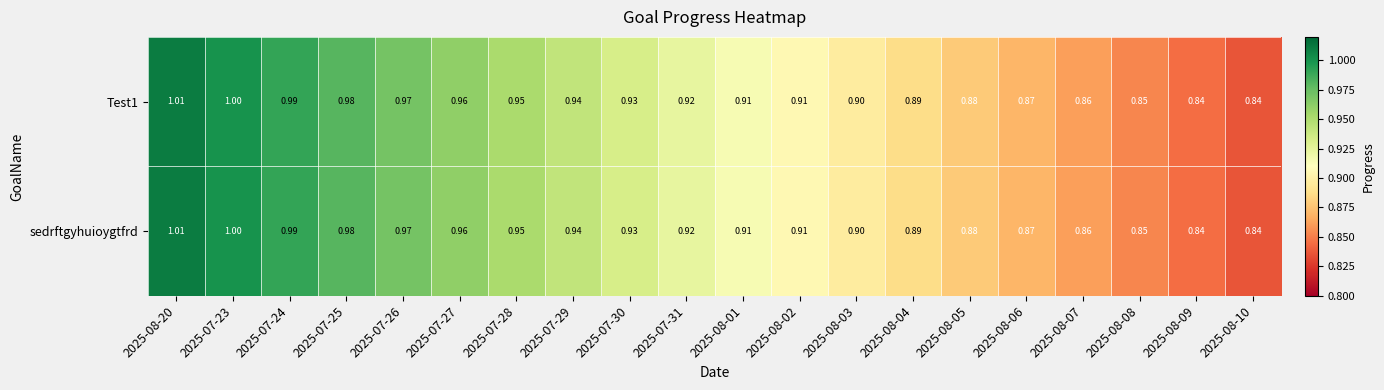

Reading left to right, what are all the values shown in this chart?

Test1: 2025-08-20=1.0	2025-07-23=1.0	2025-07-24=1.0	2025-07-25=1.0	2025-07-26=1.0	2025-07-27=1.0	2025-07-28=0.9	2025-07-29=0.9	2025-07-30=0.9	2025-07-31=0.9	2025-08-01=0.9	2025-08-02=0.9	2025-08-03=0.9	2025-08-04=0.9	2025-08-05=0.9	2025-08-06=0.9	2025-08-07=0.9	2025-08-08=0.8	2025-08-09=0.8	2025-08-10=0.8
sedrftgyhuioygtfrd: 2025-08-20=1.0	2025-07-23=1.0	2025-07-24=1.0	2025-07-25=1.0	2025-07-26=1.0	2025-07-27=1.0	2025-07-28=0.9	2025-07-29=0.9	2025-07-30=0.9	2025-07-31=0.9	2025-08-01=0.9	2025-08-02=0.9	2025-08-03=0.9	2025-08-04=0.9	2025-08-05=0.9	2025-08-06=0.9	2025-08-07=0.9	2025-08-08=0.8	2025-08-09=0.8	2025-08-10=0.8